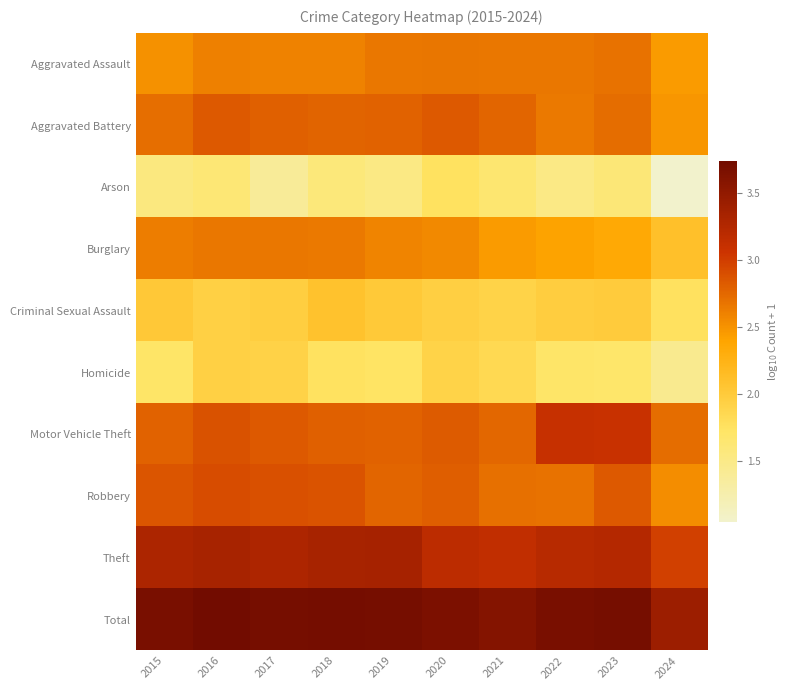

Reading right to left, what are all the values shown in this chart?

Aggravated Assault: 2024=2.4	2023=2.7	2022=2.7	2021=2.7	2020=2.7	2019=2.7	2018=2.6	2017=2.6	2016=2.6	2015=2.5
Aggravated Battery: 2024=2.5	2023=2.7	2022=2.7	2021=2.8	2020=2.8	2019=2.8	2018=2.8	2017=2.8	2016=2.8	2015=2.7
Arson: 2024=1.0	2023=1.6	2022=1.5	2021=1.6	2020=1.7	2019=1.5	2018=1.6	2017=1.4	2016=1.6	2015=1.6
Burglary: 2024=2.1	2023=2.4	2022=2.4	2021=2.4	2020=2.6	2019=2.6	2018=2.6	2017=2.7	2016=2.7	2015=2.6
Criminal Sexual Assault: 2024=1.8	2023=2.0	2022=2.0	2021=1.9	2020=2.0	2019=2.0	2018=2.1	2017=2.0	2016=1.9	2015=2.0
Homicide: 2024=1.4	2023=1.7	2022=1.7	2021=1.8	2020=1.9	2019=1.7	2018=1.8	2017=1.9	2016=1.9	2015=1.7
Motor Vehicle Theft: 2024=2.7	2023=3.1	2022=3.1	2021=2.7	2020=2.8	2019=2.8	2018=2.8	2017=2.8	2016=2.9	2015=2.8
Robbery: 2024=2.5	2023=2.8	2022=2.7	2021=2.7	2020=2.8	2019=2.8	2018=2.9	2017=2.9	2016=2.9	2015=2.9
Theft: 2024=3.0	2023=3.2	2022=3.2	2021=3.1	2020=3.2	2019=3.3	2018=3.3	2017=3.3	2016=3.3	2015=3.3
Total: 2024=3.4	2023=3.7	2022=3.7	2021=3.6	2020=3.7	2019=3.7	2018=3.7	2017=3.7	2016=3.7	2015=3.7